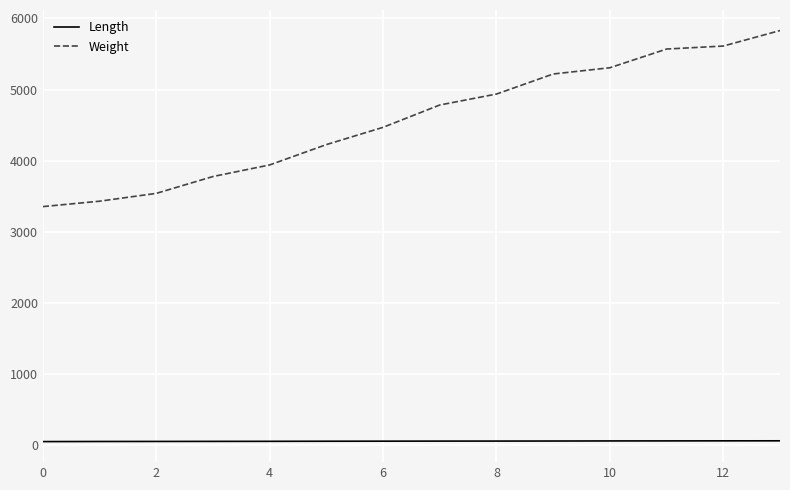

True or false: Weight and Length cross at least once.

False